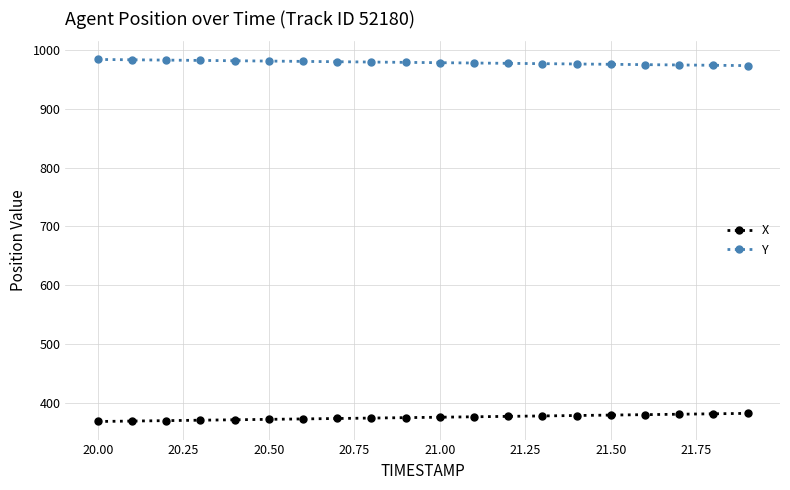

Rank the series by their maximum value, from lowest to highest.

X, Y